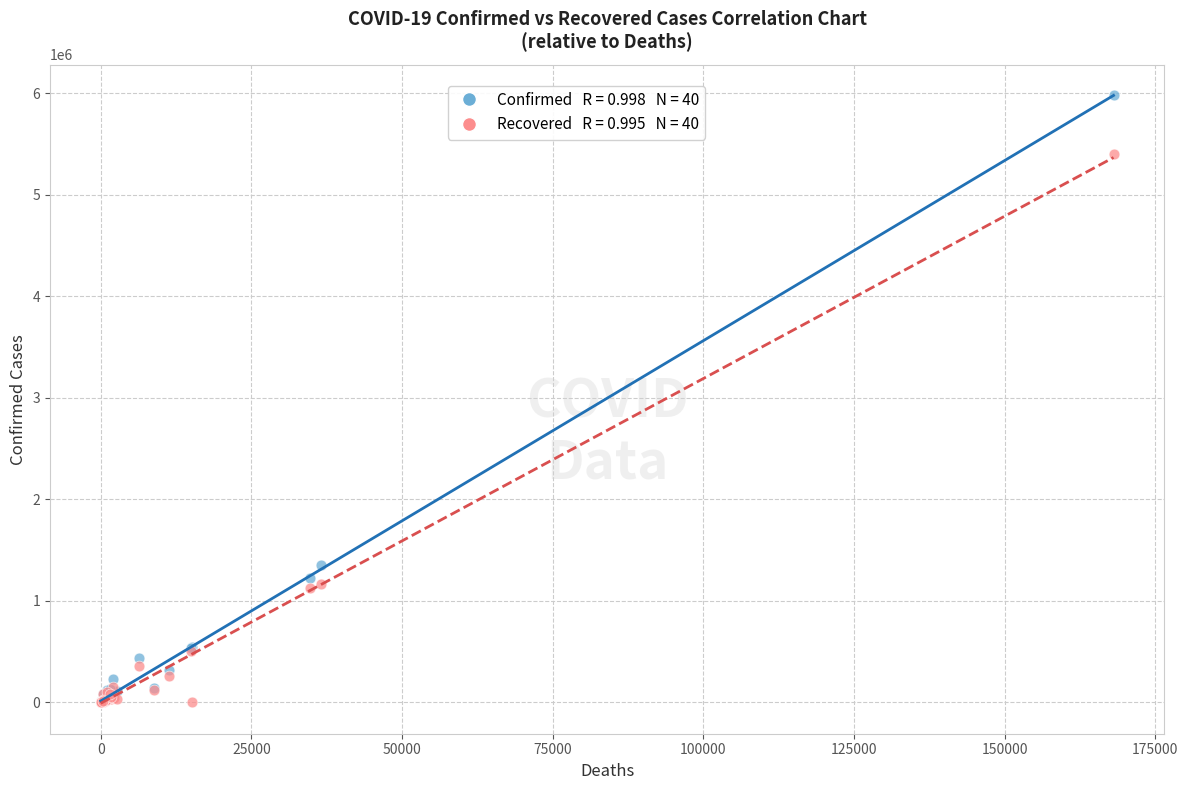

Across all series, what Y value is closest to 2990883?

1349434